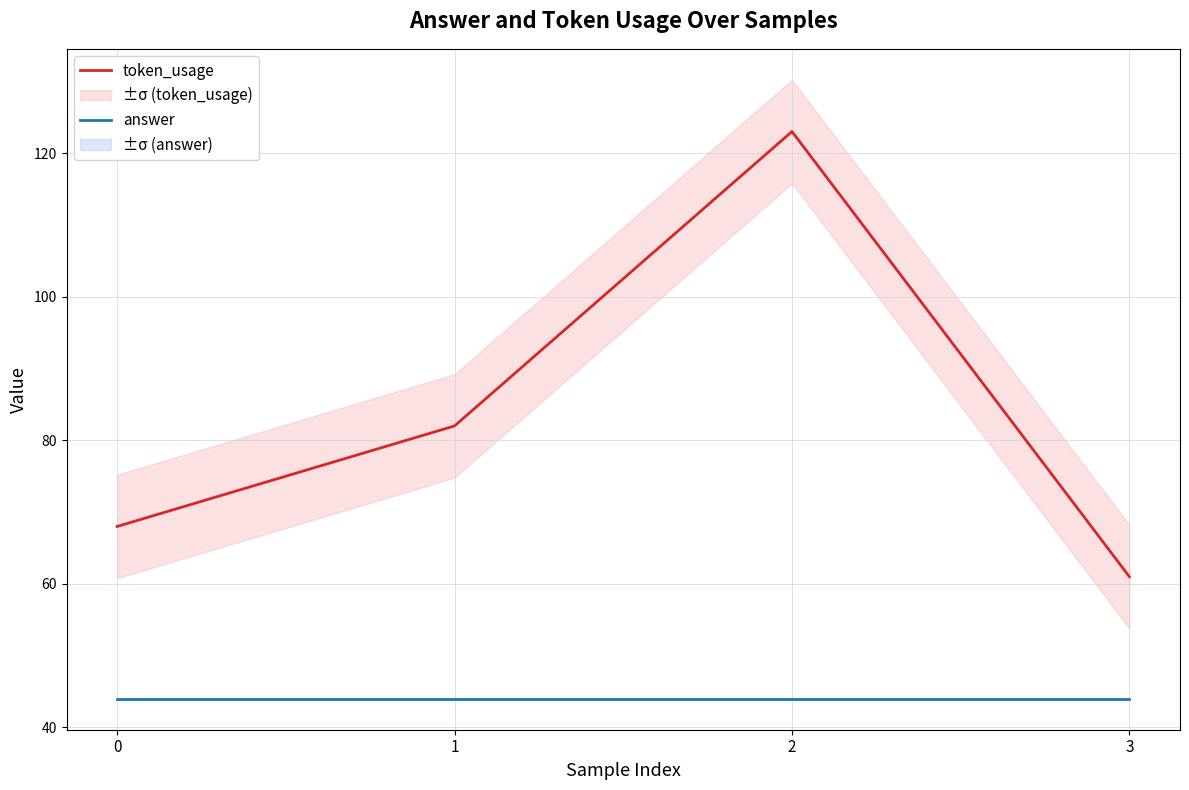

Reading left to right, list all the values displayed in this chart.

token_usage: 0=68	1=82	2=123	3=61
answer: 0=44	1=44	2=44	3=44